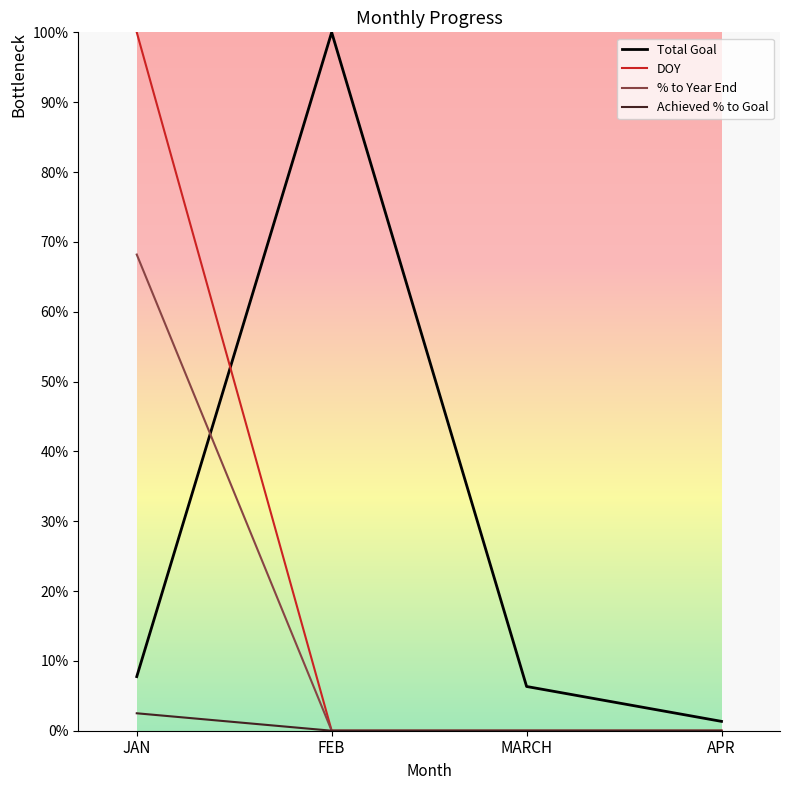

Reading left to right, list all the values displayed in this chart.

Total Goal: 0.1	1.0	0.1	0.0
DOY: 1.0	0.0	0.0	0.0
% to Year End: 0.7	0.0	0.0	0.0
Achieved % to Goal: 0.0	0.0	0.0	0.0